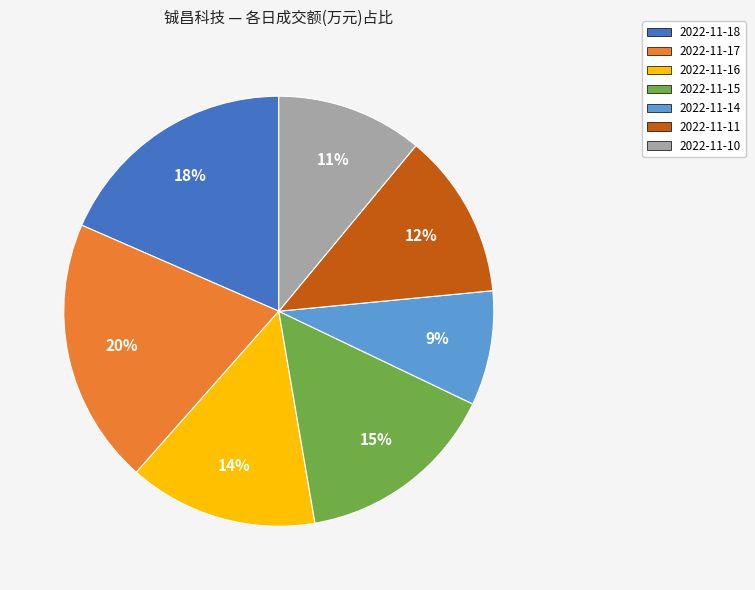

What percentage is the 2022-11-14 slice, to the nearest percent?

9%